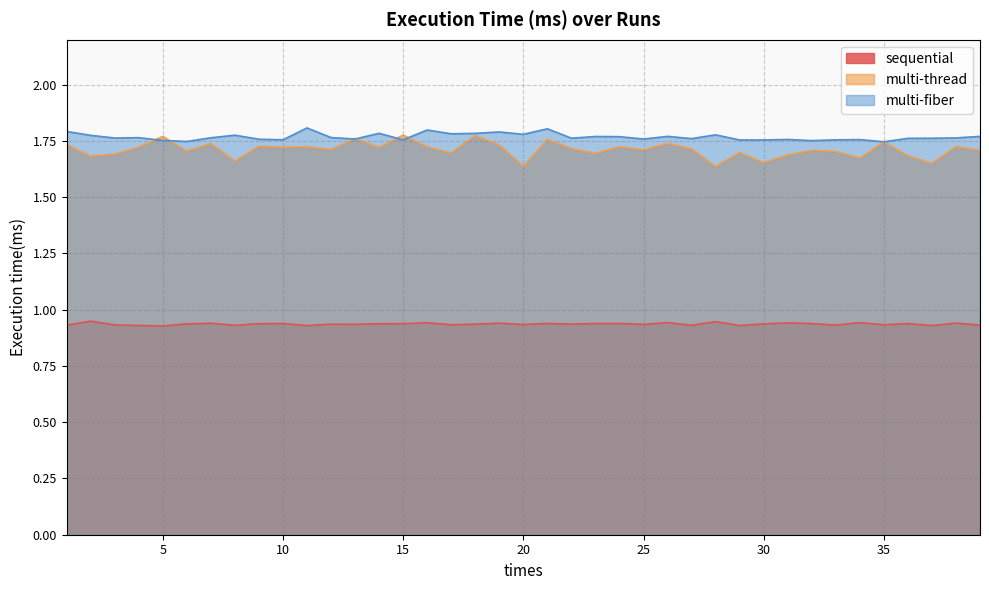

Is it true that multi-fiber equals 1.8 at 15?

True